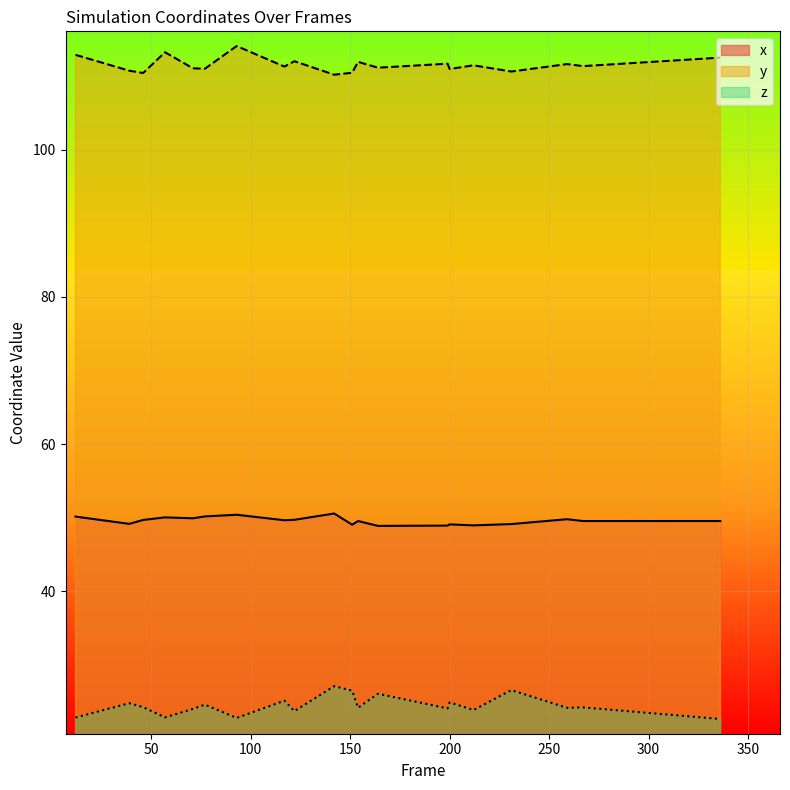

What is the difference between the maximum and minimum values in the x series?

1.7